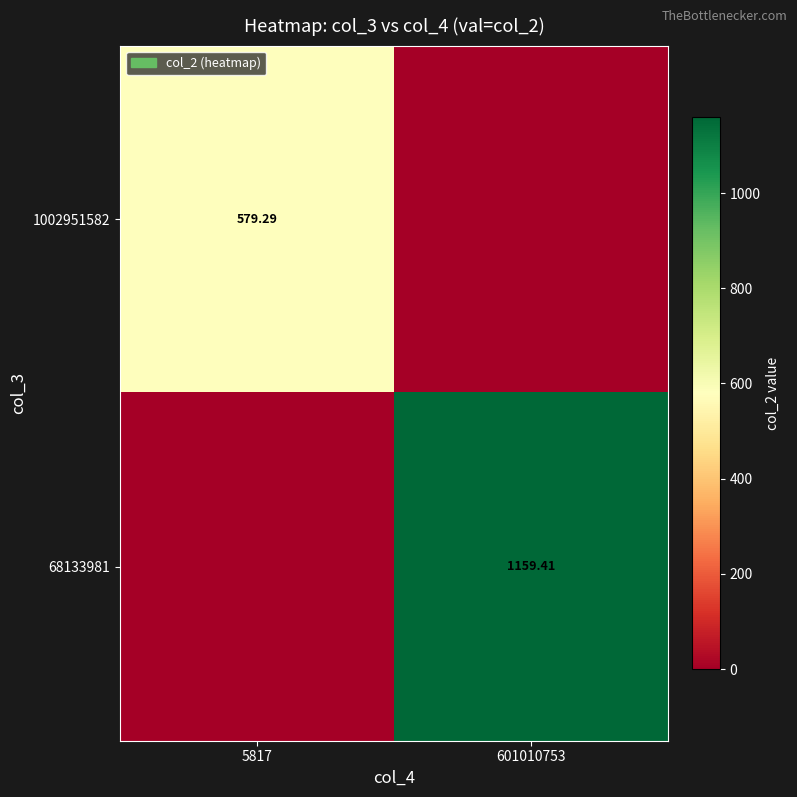

What is the difference between the 1002951582 values at 5817 and 601010753?

579.3